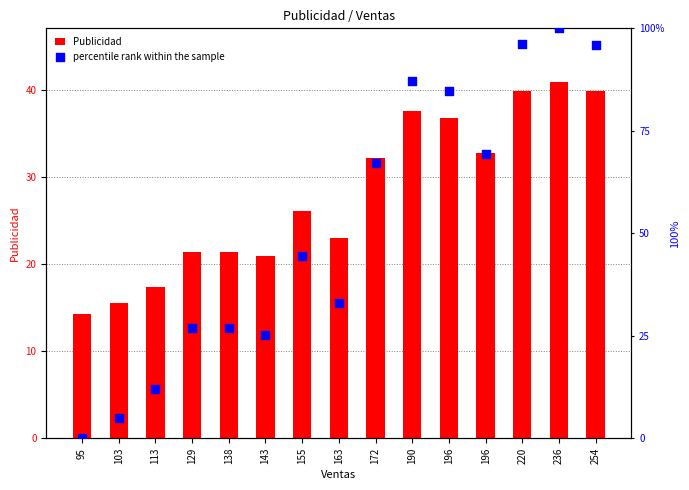

Which series has the widest spread of Y values?

percentile rank within the sample